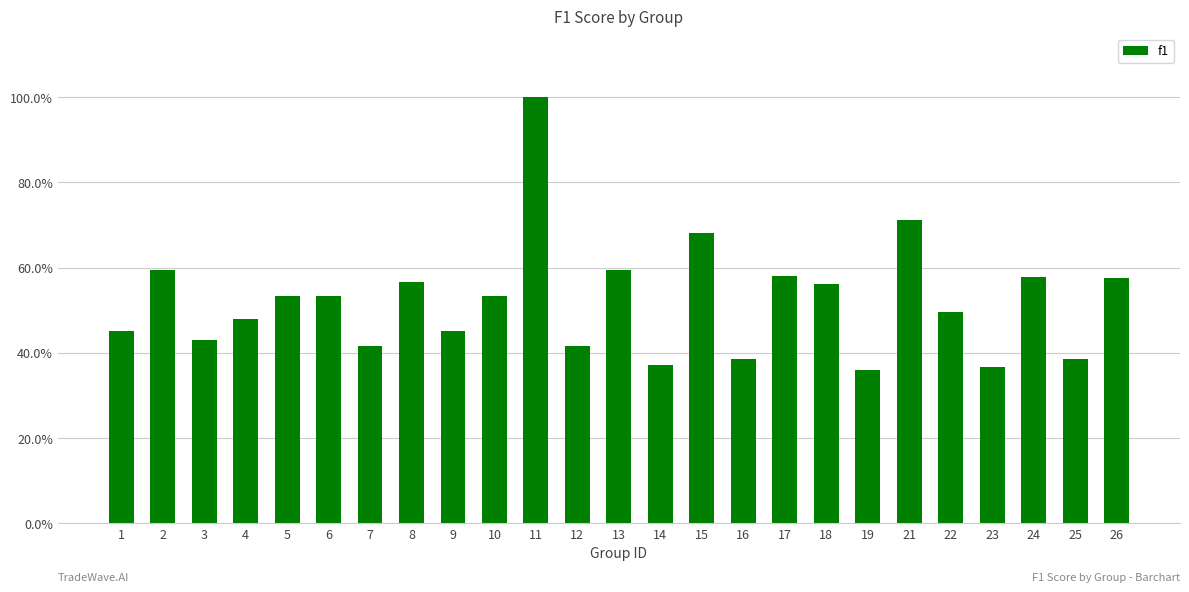

Which category has the highest value across all series?

11